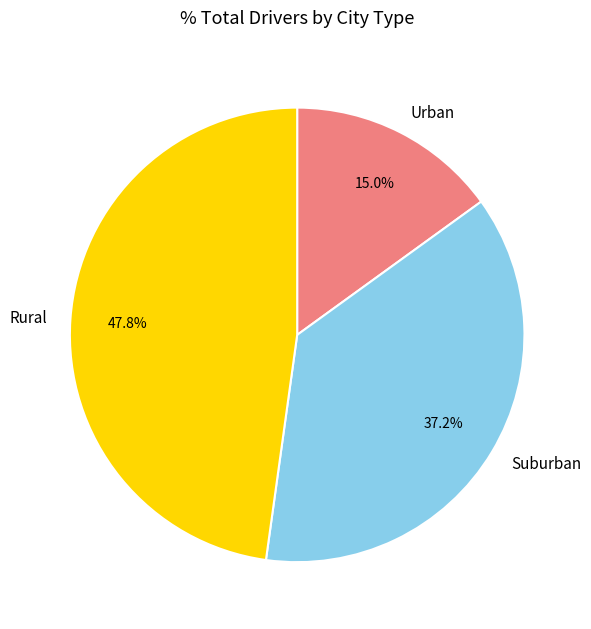

Does any single category account for the majority?

No